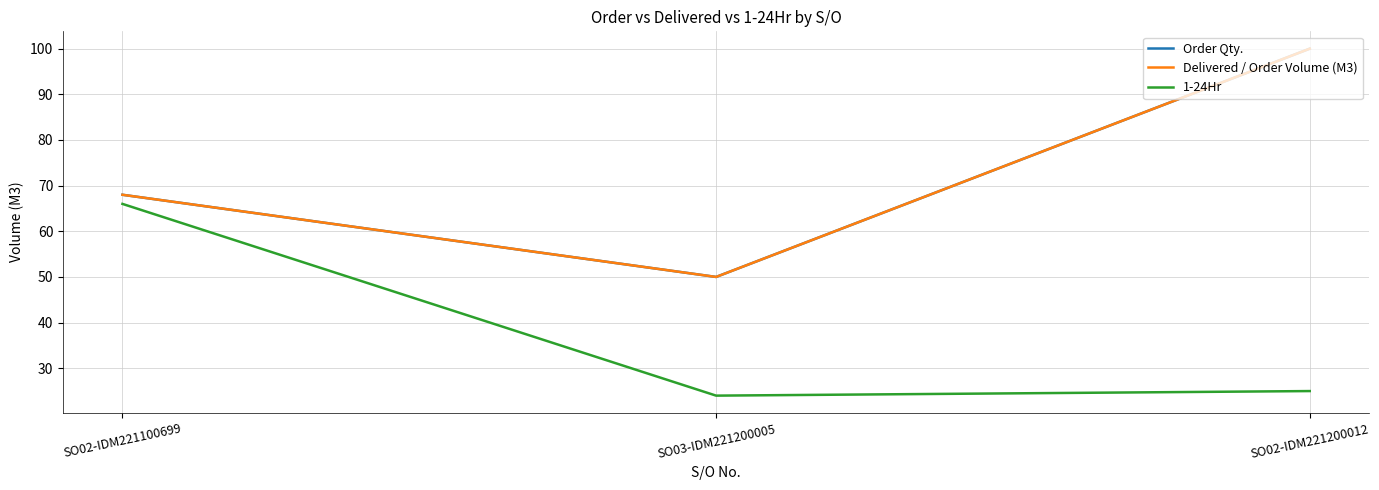

Is this an area chart (filled region under the line)?

No